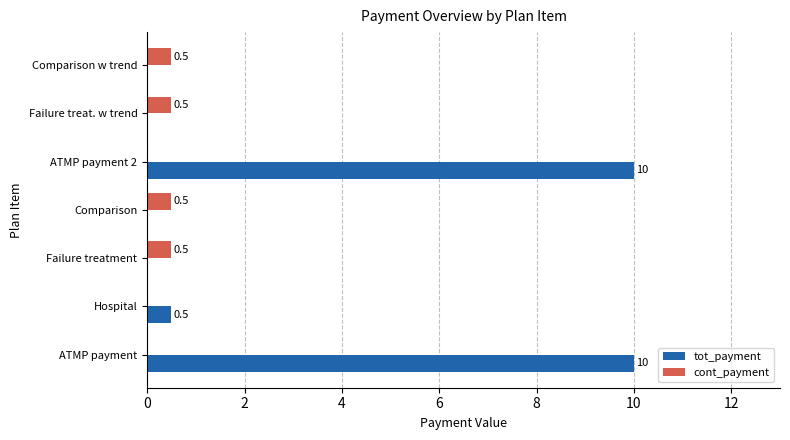

What is the maximum value for cont_payment?

0.5